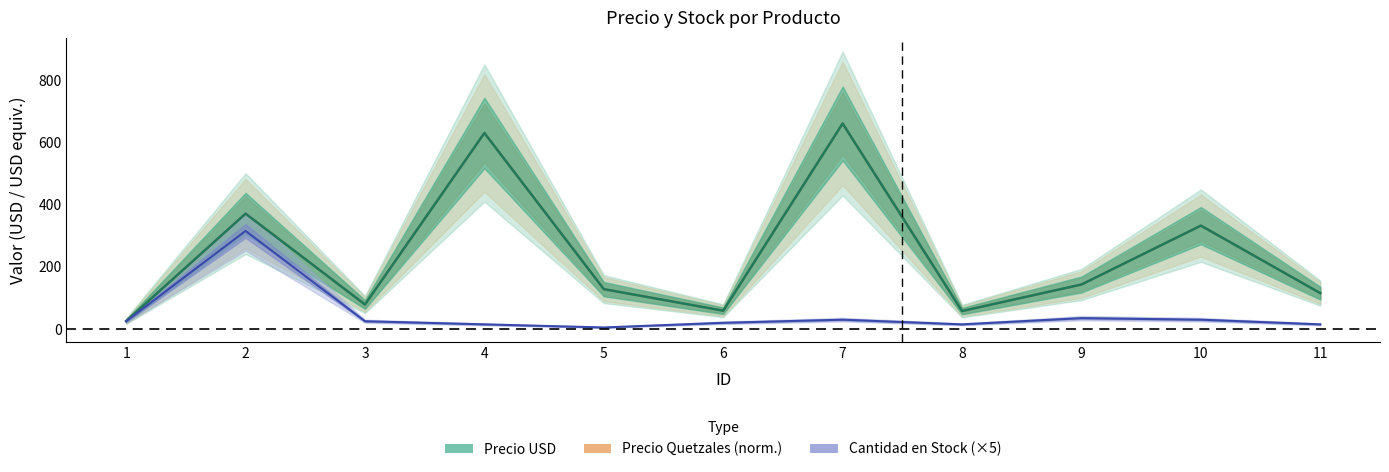

Read the Precio USD value at 6.

58.9